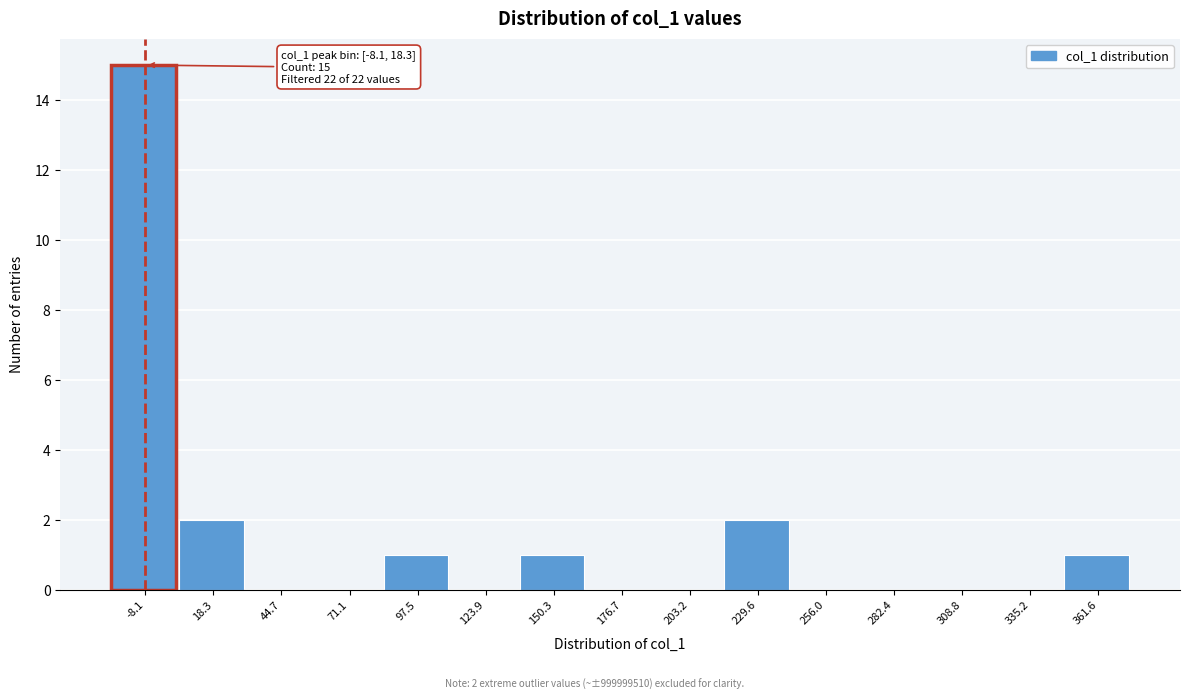

Reading left to right, transcribe all the data shown in this chart.

-8.1=15	18.3=2	44.7=0	71.1=0	97.5=1	123.9=0	150.3=1	176.7=0	203.2=0	229.6=2	256.0=0	282.4=0	308.8=0	335.2=0	361.6=1